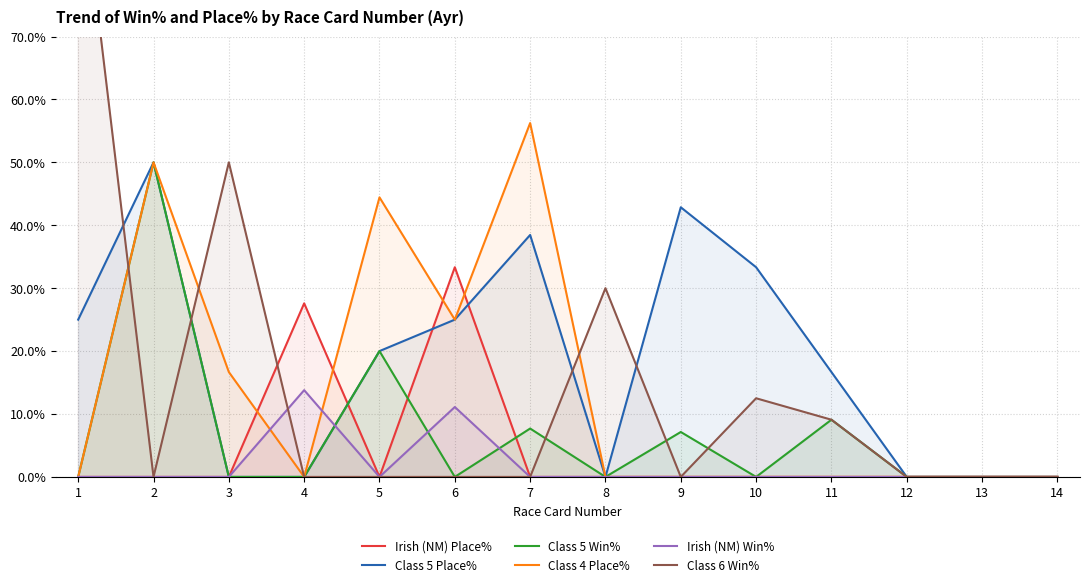

The value of Irish (NM) Place% at 7 is 23.3. True or false?

False